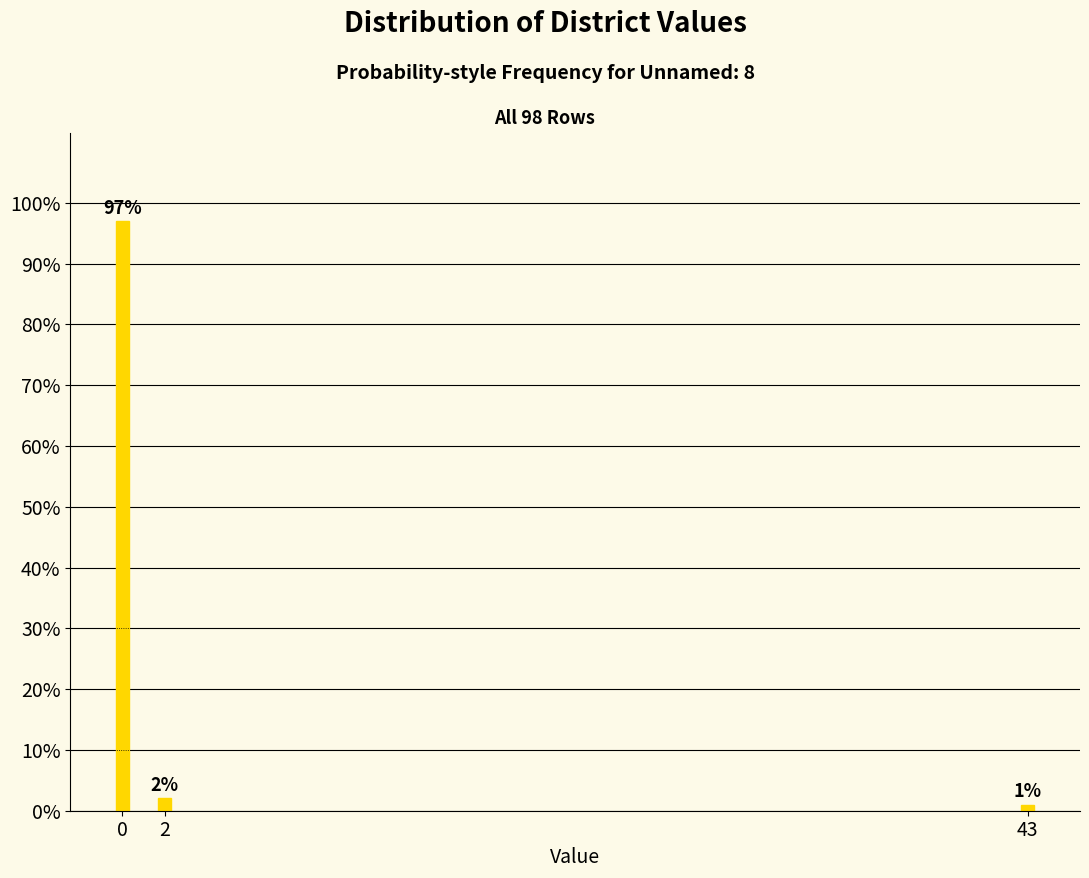

What is the sum of all values?

100.0